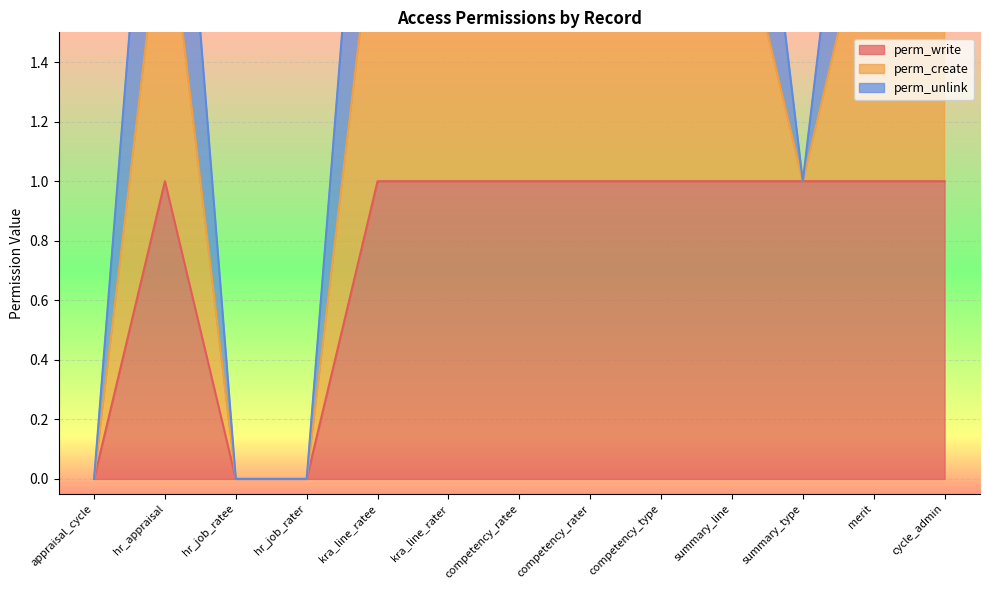

At which category does the chart reach its peak across all series?

hr_appraisal